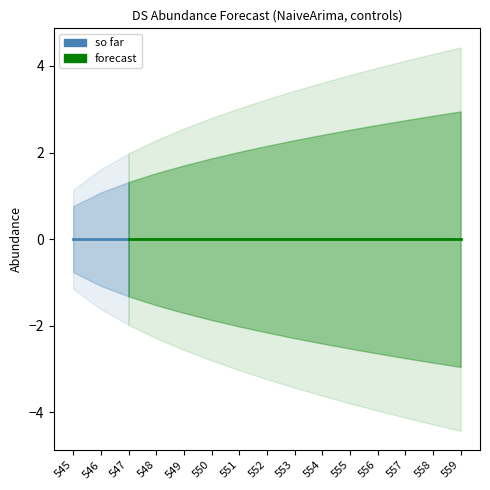

Which category has the lowest value across all series?

559